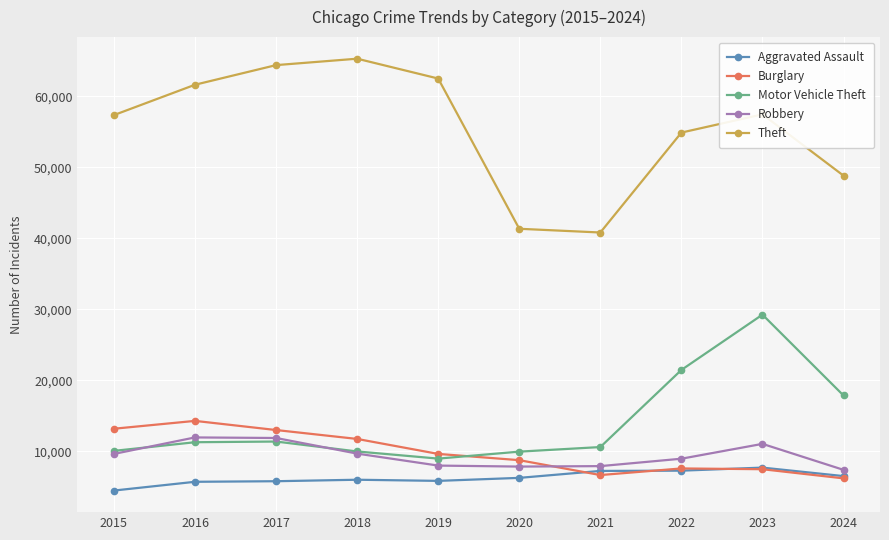

The Motor Vehicle Theft series shows 9985 at 2018. True or false?

True